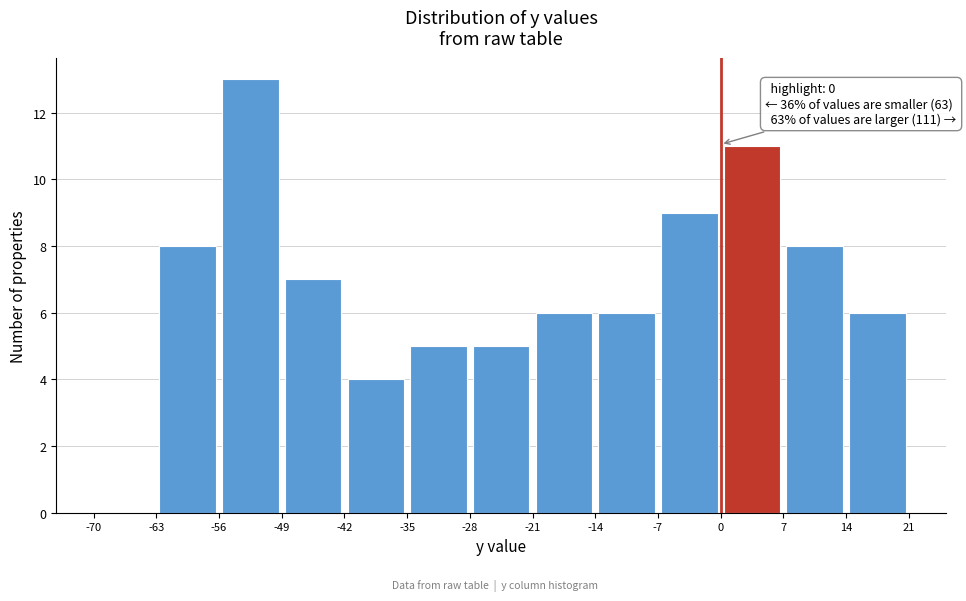

Which range on the x-axis has the tallest bar?

-56 to -49